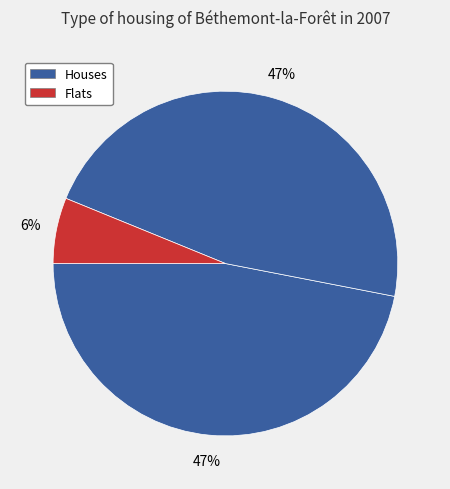

Count the number of slices in the pie.

3